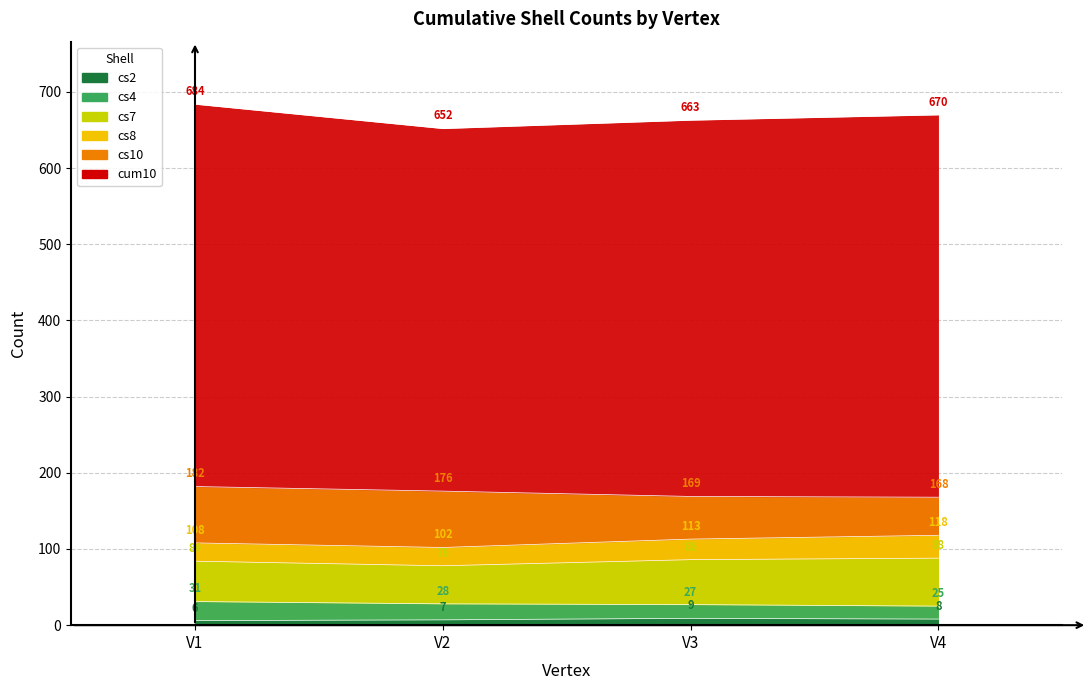

Reading right to left, what are all the values shown in this chart?

cs2: 8	9	7	6
cs4: 25	27	28	31
cs7: 88	86	78	84
cs8: 118	113	102	108
cs10: 168	169	176	182
cum10: 670	663	652	684